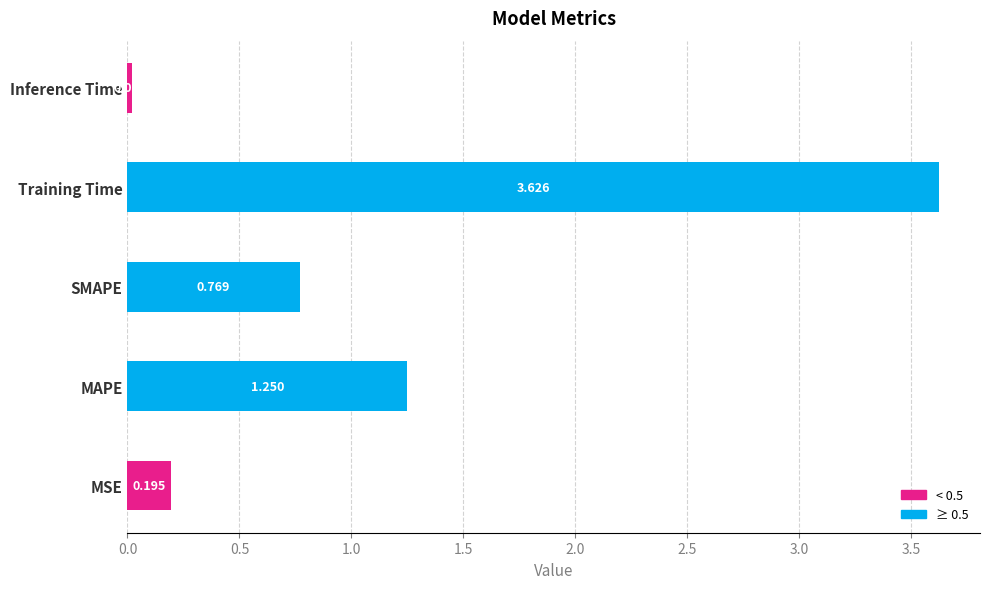

At which category does the chart reach its peak across all series?

Training Time